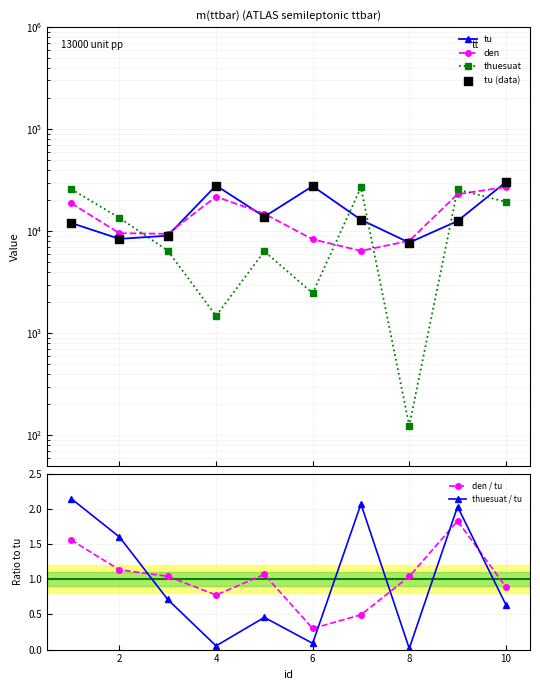

Which series has the widest spread of Y values?

thuesuat